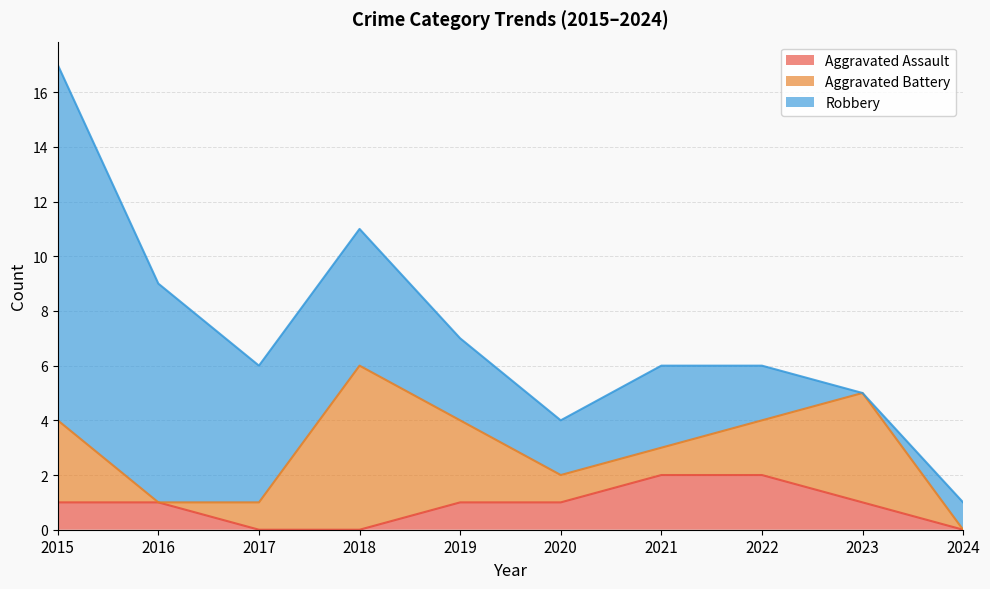

True or false: Aggravated Assault has a value of 0 at 2024.

True